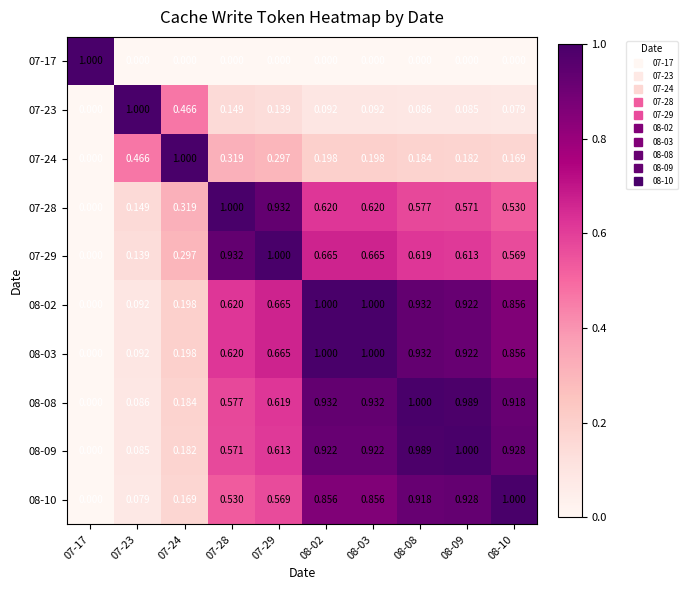

Is the value of 08-02 at 07-29 greater than the value of 08-03 at 07-23?

Yes